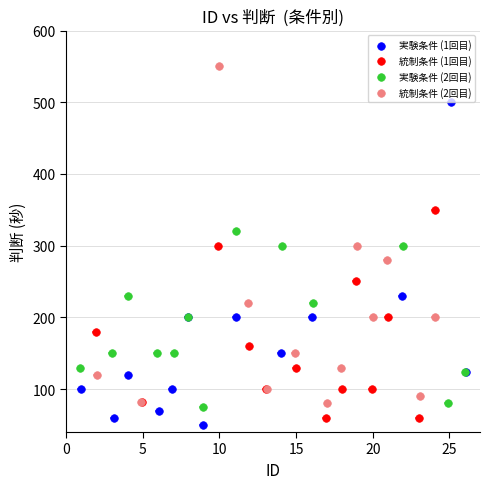

Which series contains the highest Y value?

統制条件 (2回目)